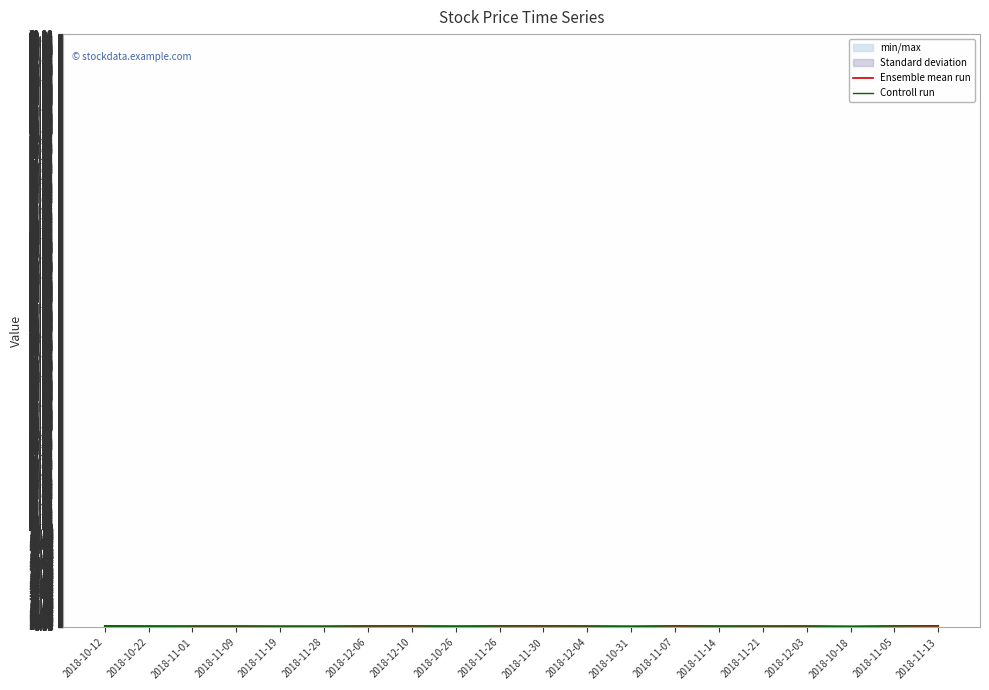

What is the label of the 2nd point from the right?

2018-11-05